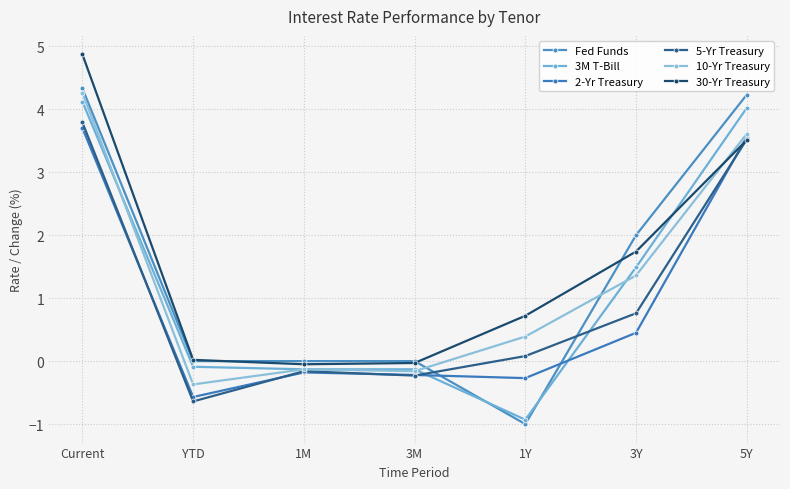

How many interior local valleys does the 3M T-Bill series have?

1